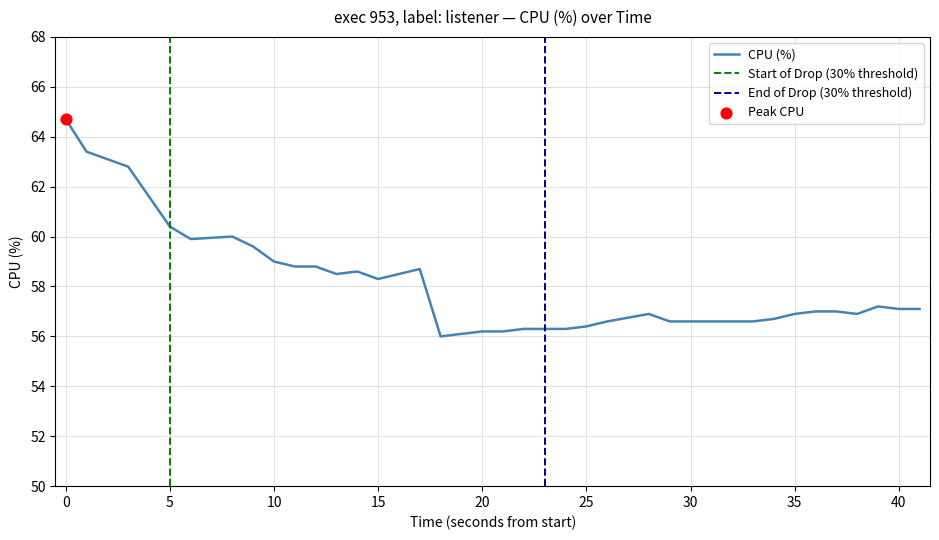

What is the minimum value for CPU (%)?

56.0